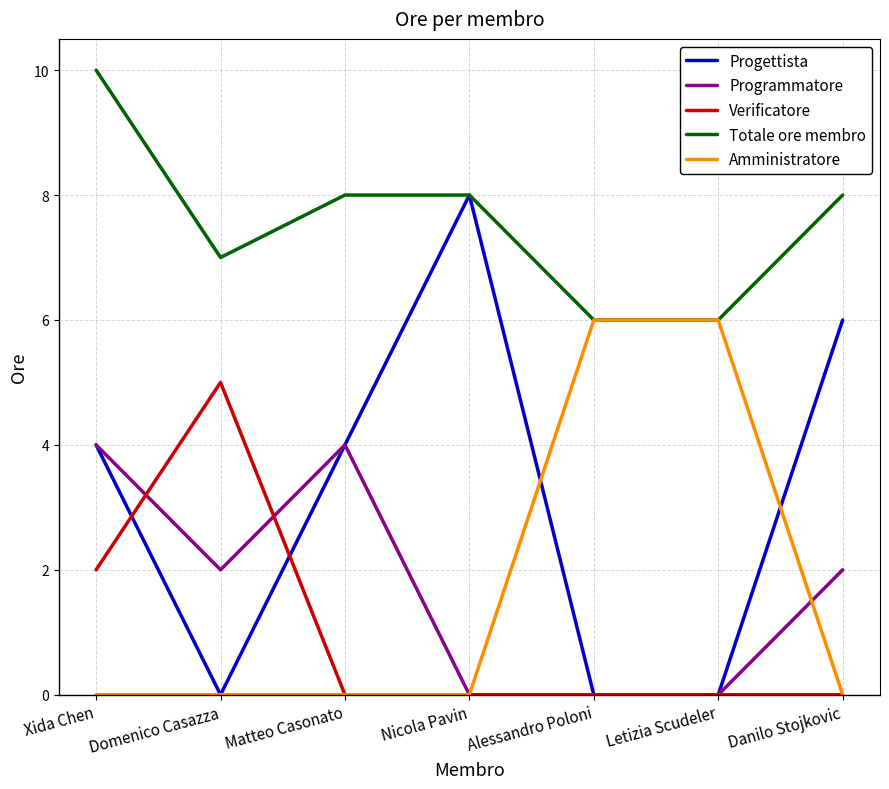

What is the sum of all Totale ore membro values?

53